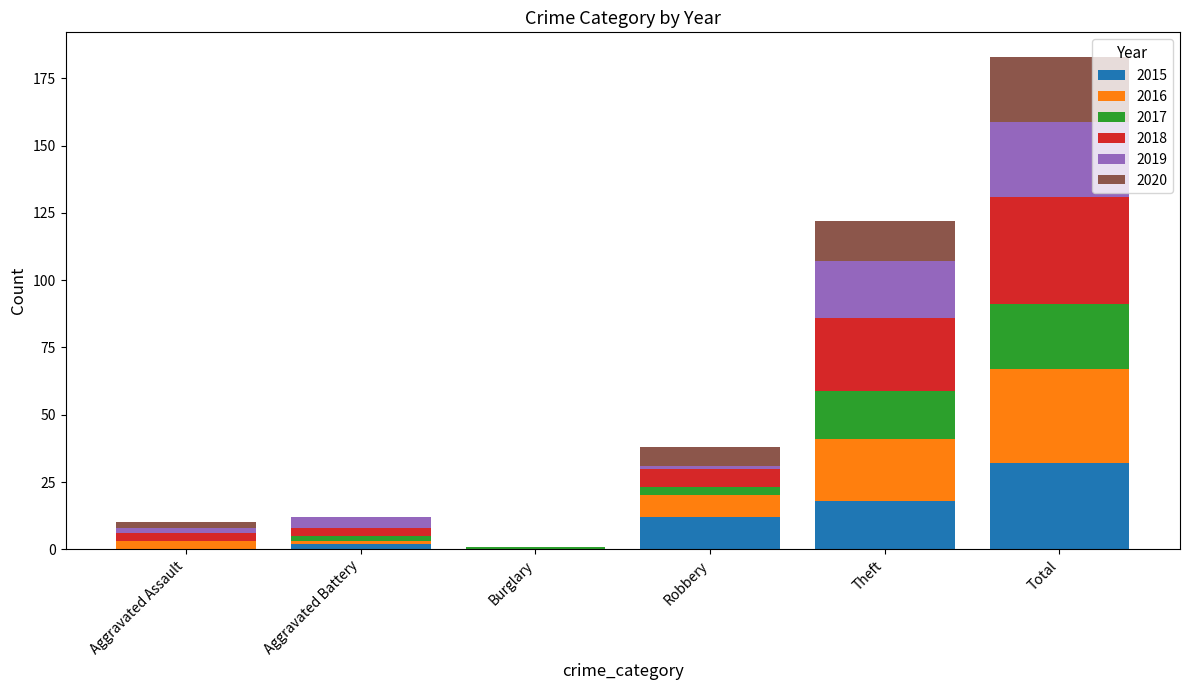

At which label does 2015 reach its peak?

Total